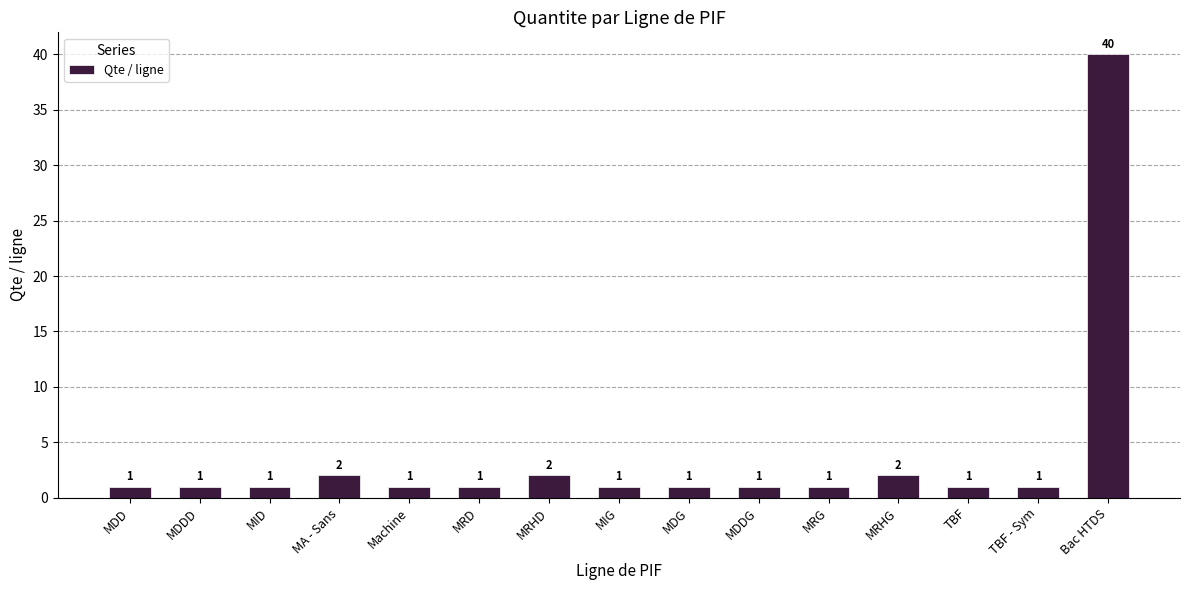

True or false: the data shows 64 at Bac HTDS.

False